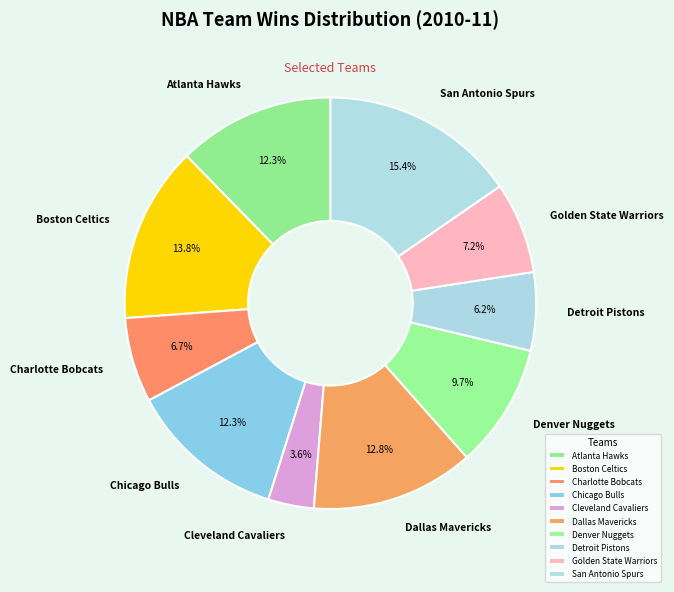

To the nearest percent, what is the difference between the Cleveland Cavaliers and Charlotte Bobcats slice percentages?

3%